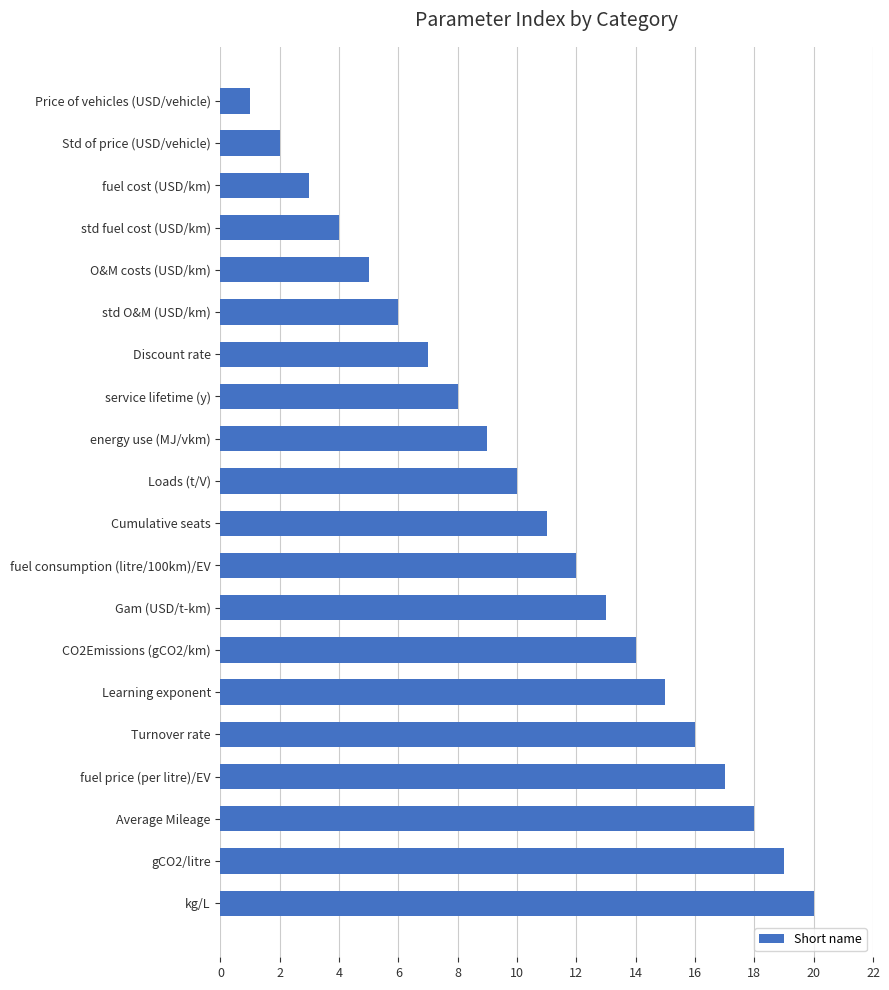

At which category does the chart reach its minimum across all series?

Price of vehicles (USD/vehicle)